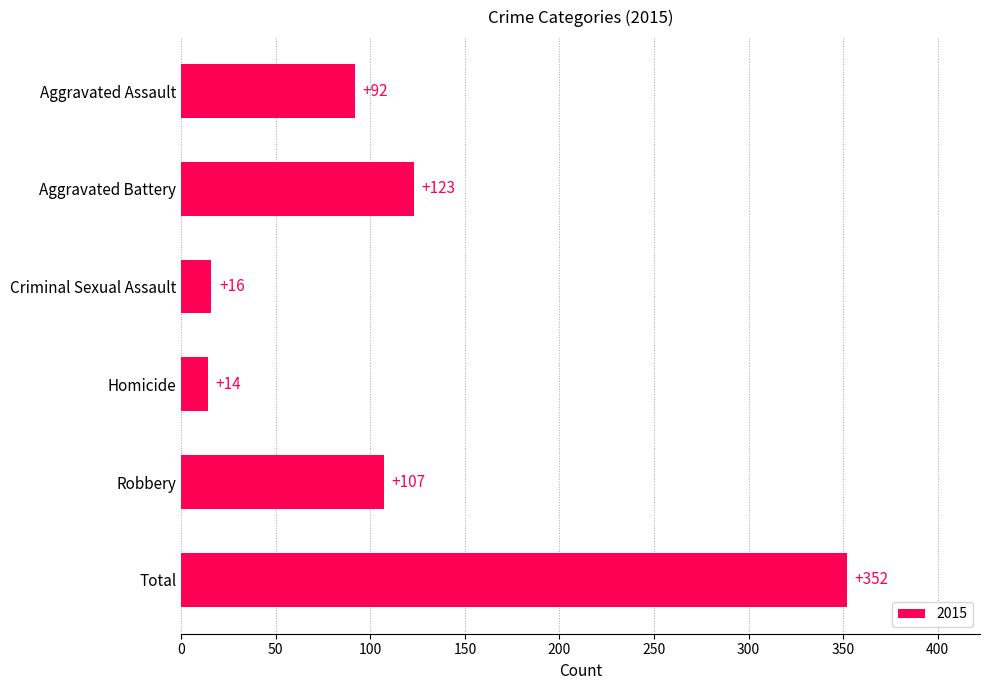

What is the average value?

117